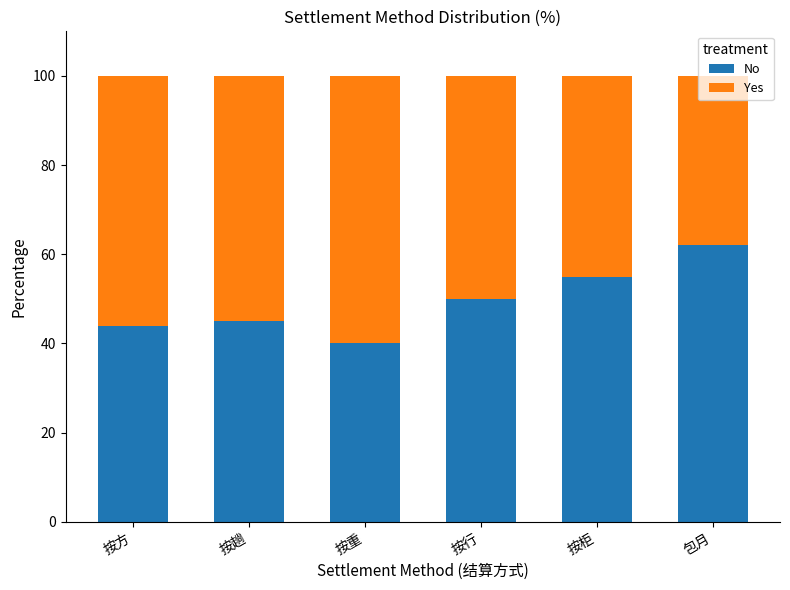

What is the lowest value of the No series?

40